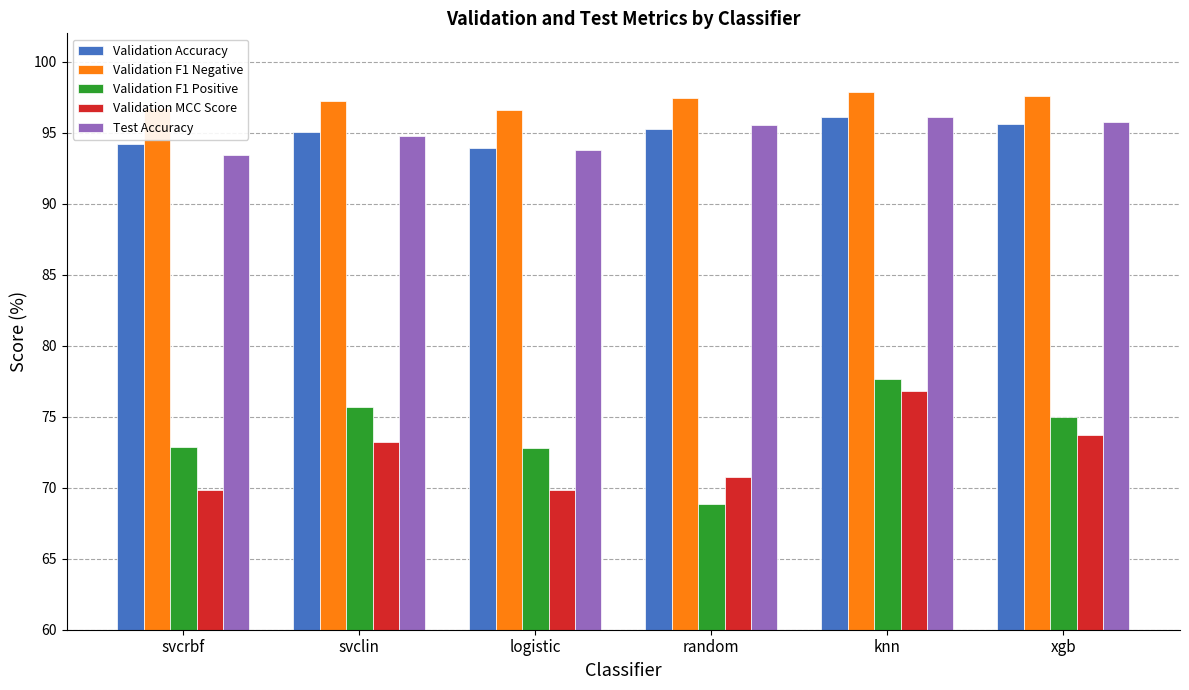

Count the number of data series in this chart.

5